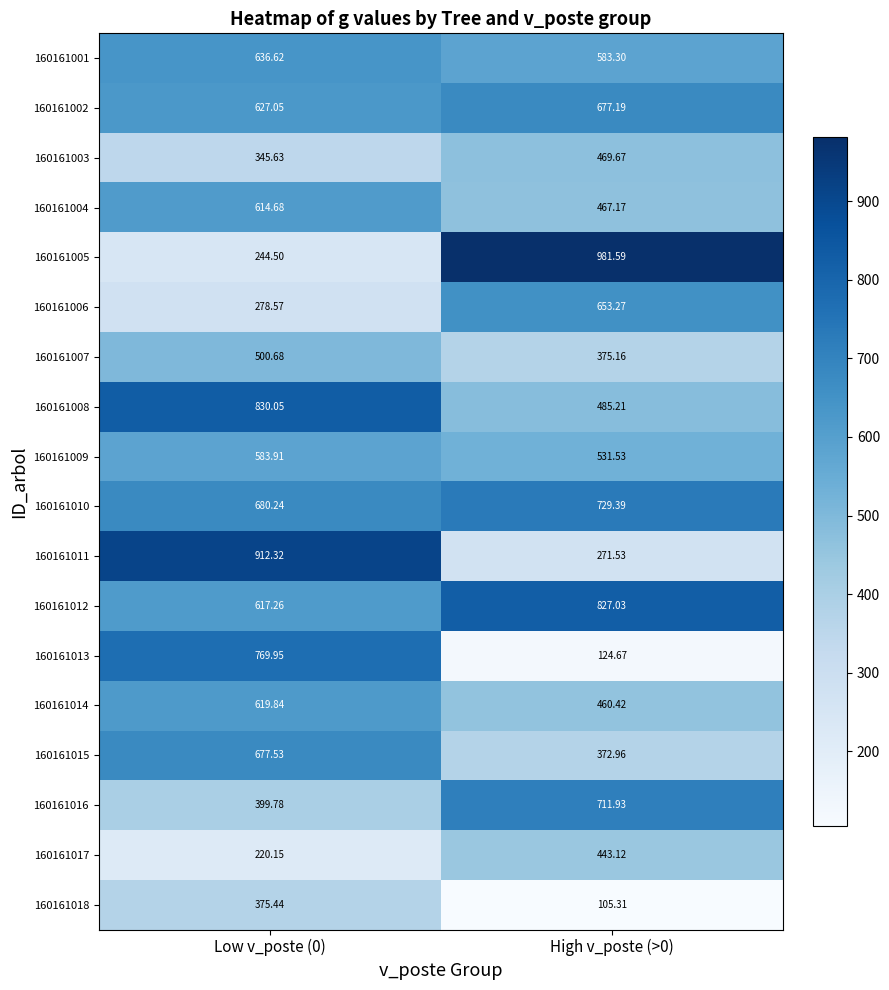

Is the value of 160161004 at Low v_poste (0) greater than the value of 160161007 at Low v_poste (0)?

Yes